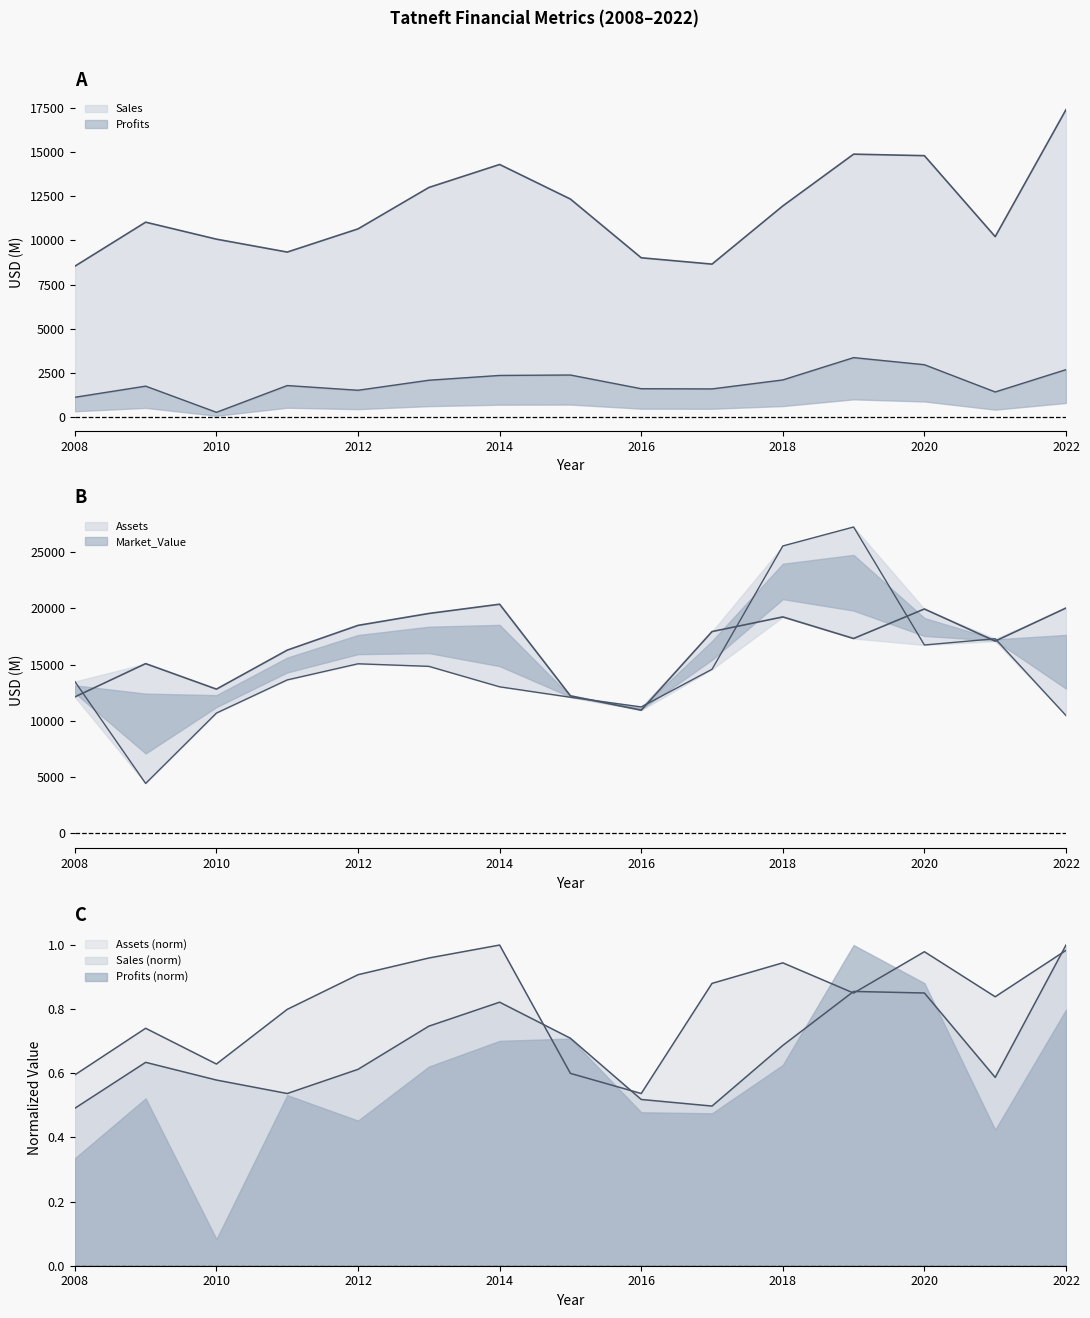

Which category has the lowest value in the Market_Value series?

2009